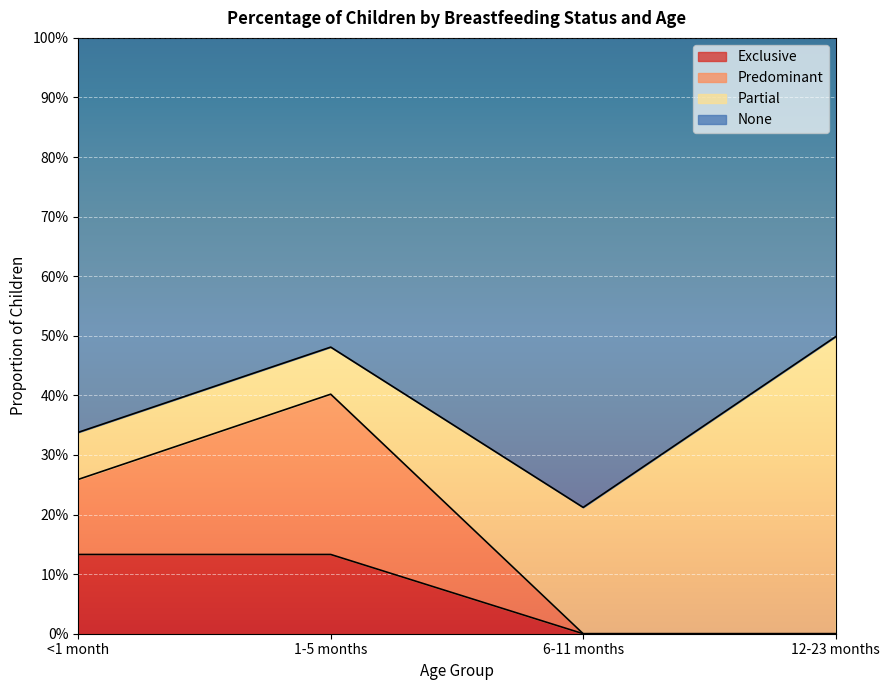

True or false: None and Exclusive cross at least once.

False